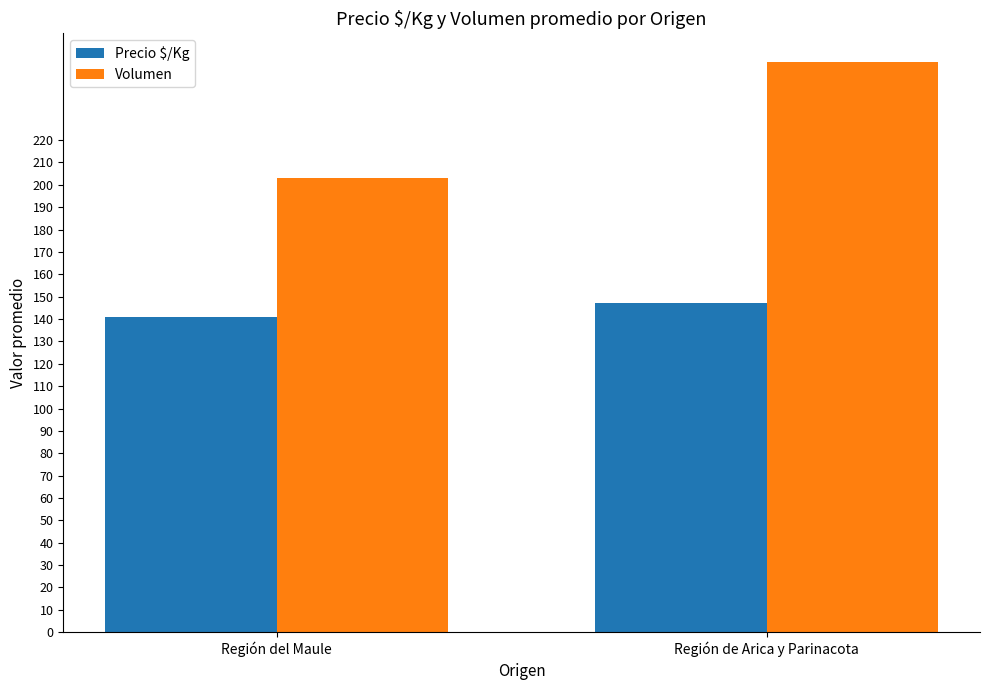

Reading left to right, extract all data points from this chart.

Precio $/Kg: 140.8	147.4
Volumen: 203.0	255.0